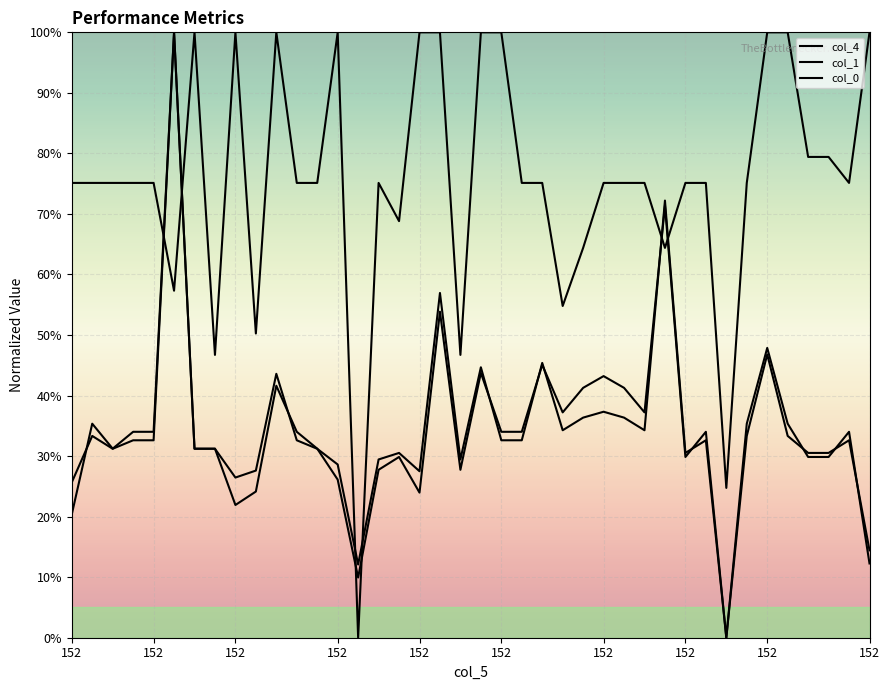

Which series has the widest spread of values?

col_4